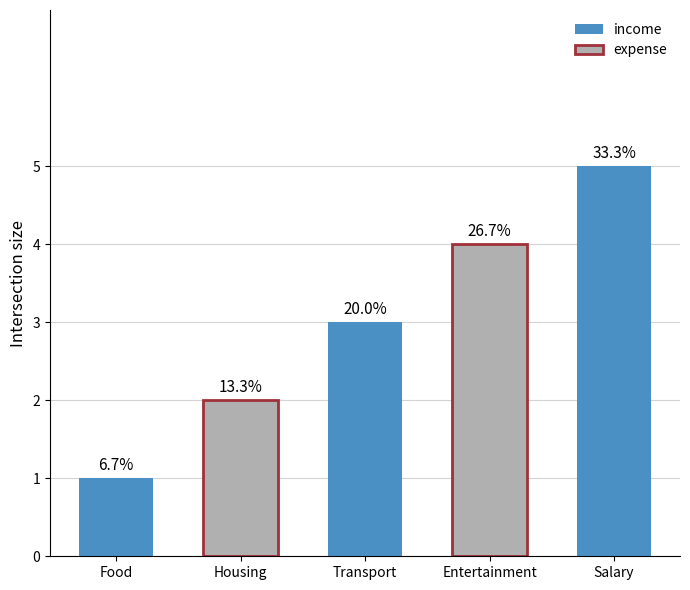

How many bars are there in total?

5